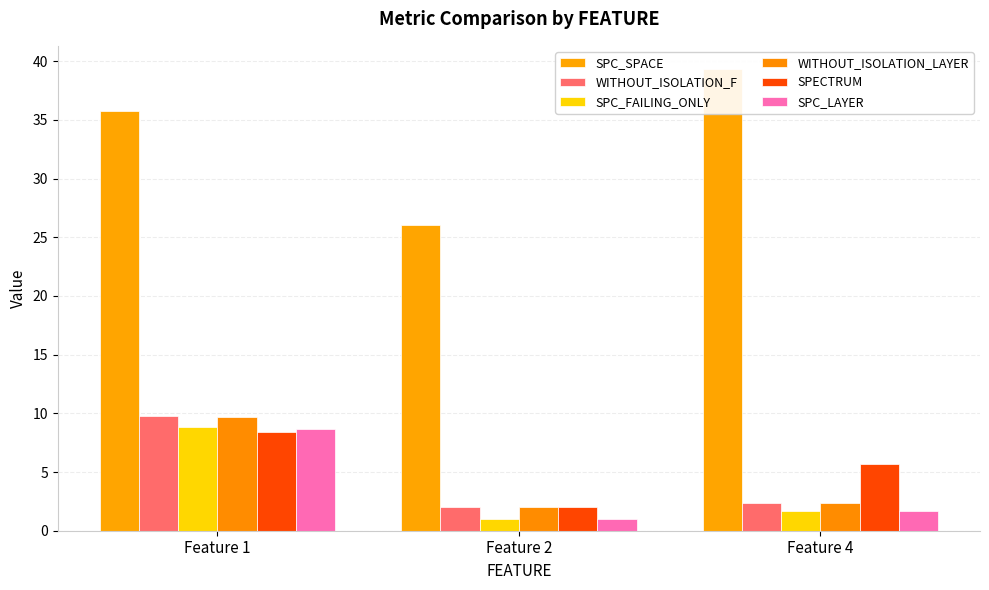

What are all the series names shown in the legend?

SPC_SPACE, WITHOUT_ISOLATION_F, SPC_FAILING_ONLY, WITHOUT_ISOLATION_LAYER, SPECTRUM, SPC_LAYER